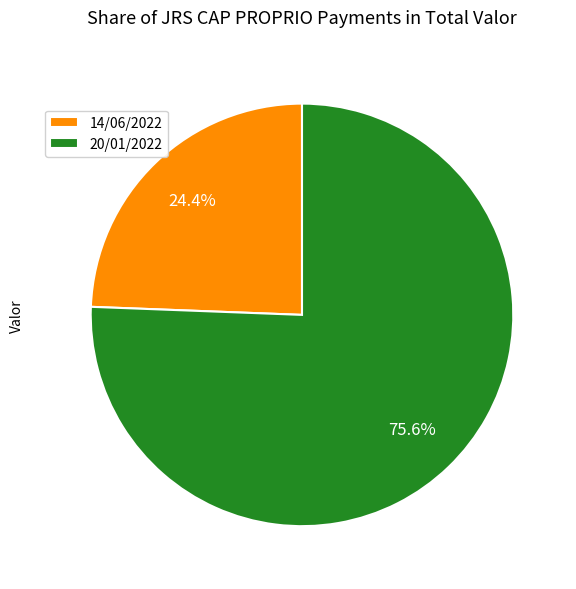

Is 20/01/2022 the majority of the pie?

Yes